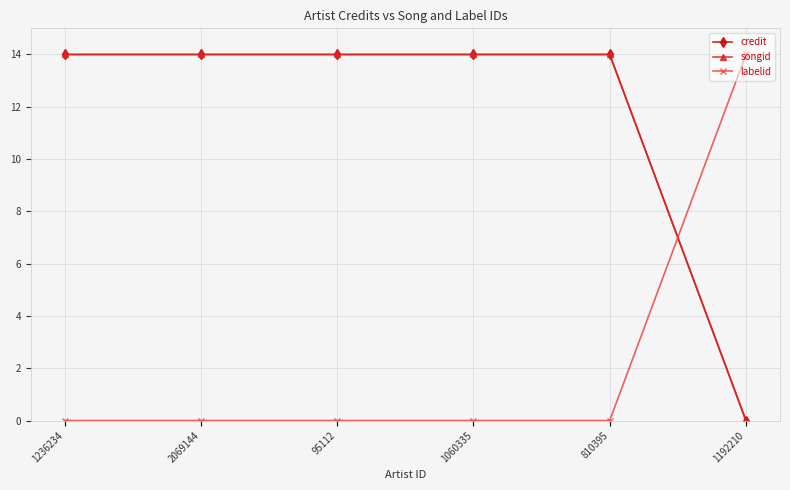

Reading left to right, extract all data points from this chart.

credit: 1236234=14	2069144=14	95112=14	1060335=14	810395=14	1192210=0
songid: 1236234=14	2069144=14	95112=14	1060335=14	810395=14	1192210=0
labelid: 1236234=0	2069144=0	95112=0	1060335=0	810395=0	1192210=14